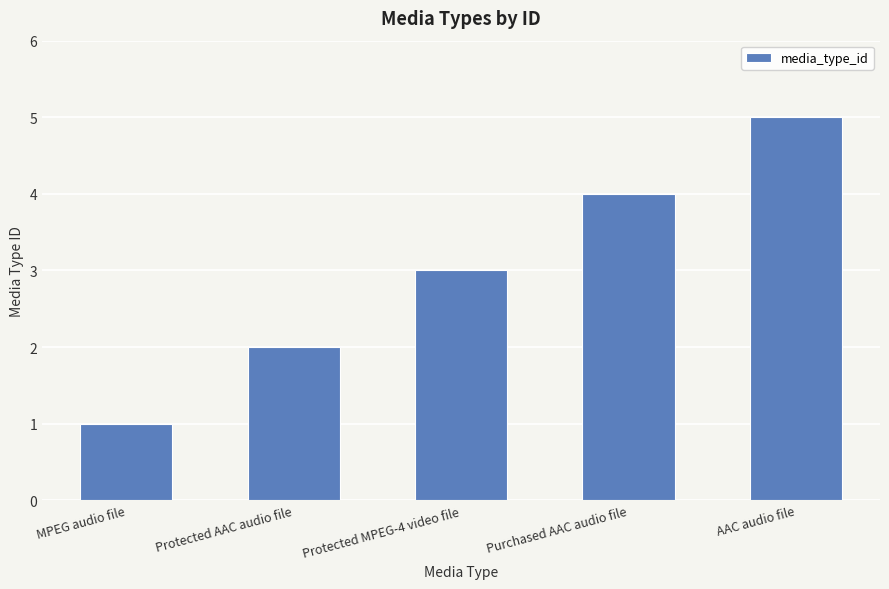

What is the change in value from Protected AAC audio file to AAC audio file?

+3